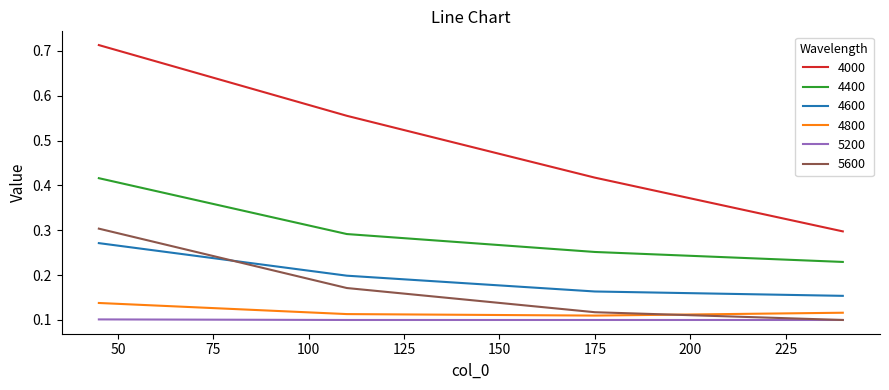

What is the sum of all 4800 values?

0.5